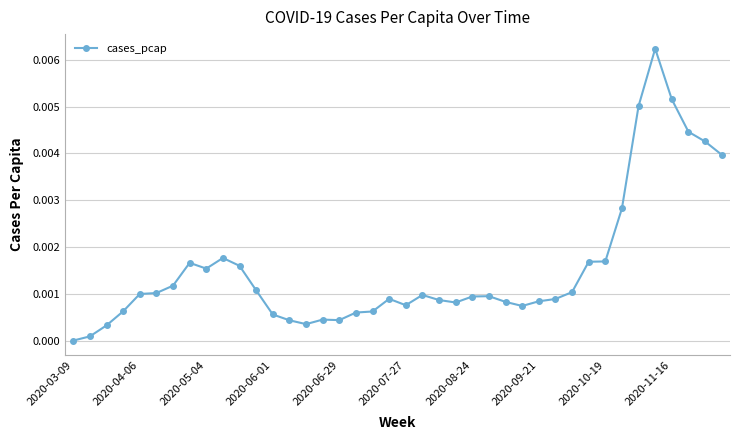

True or false: the data has more than 1 interior local peaks.

True